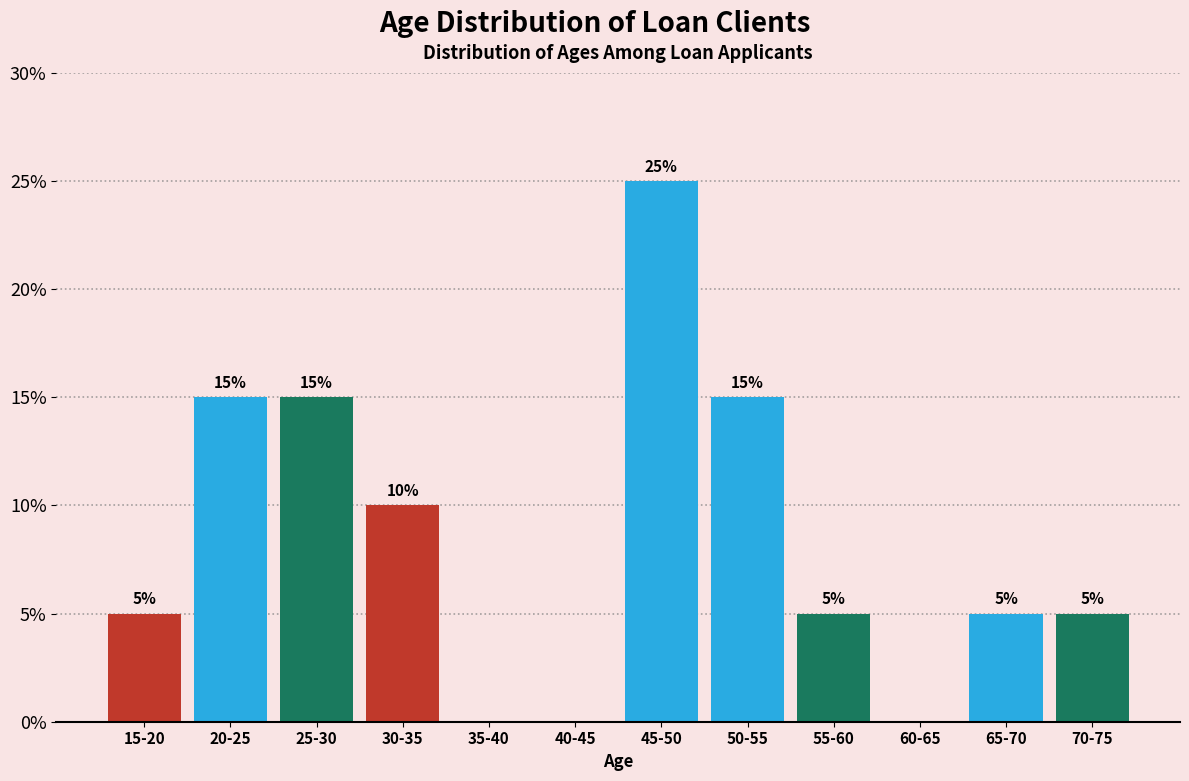

Reading left to right, extract all data points from this chart.

15-20=5	20-25=15	25-30=15	30-35=10	35-40=0	40-45=0	45-50=25	50-55=15	55-60=5	60-65=0	65-70=5	70-75=5